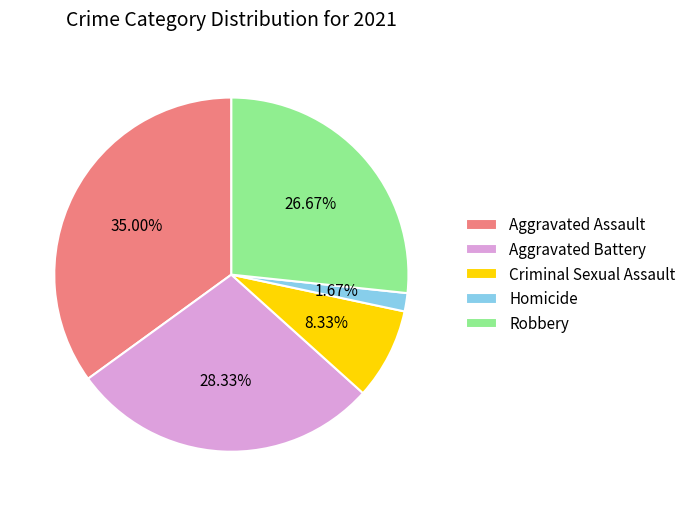

Count the number of slices in the pie.

5